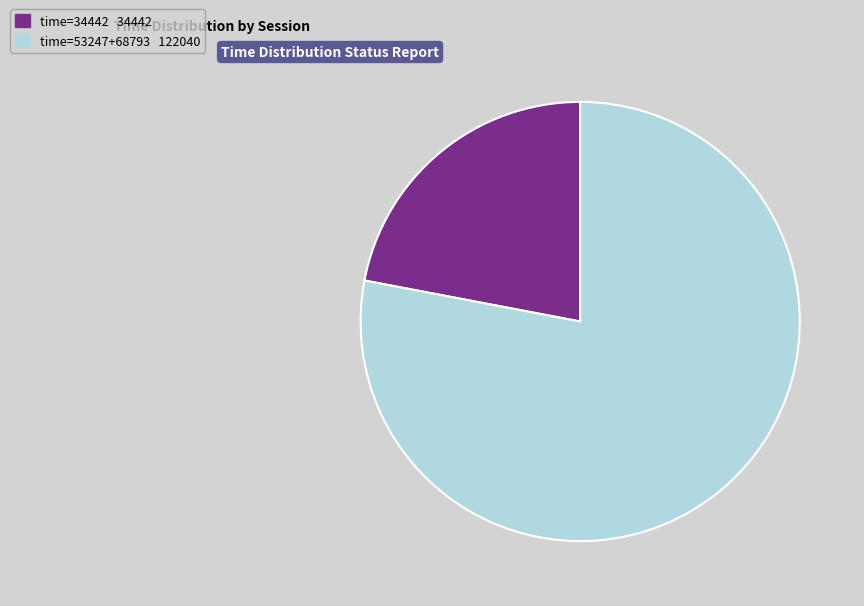

Is there any slice that represents more than half of the pie?

Yes